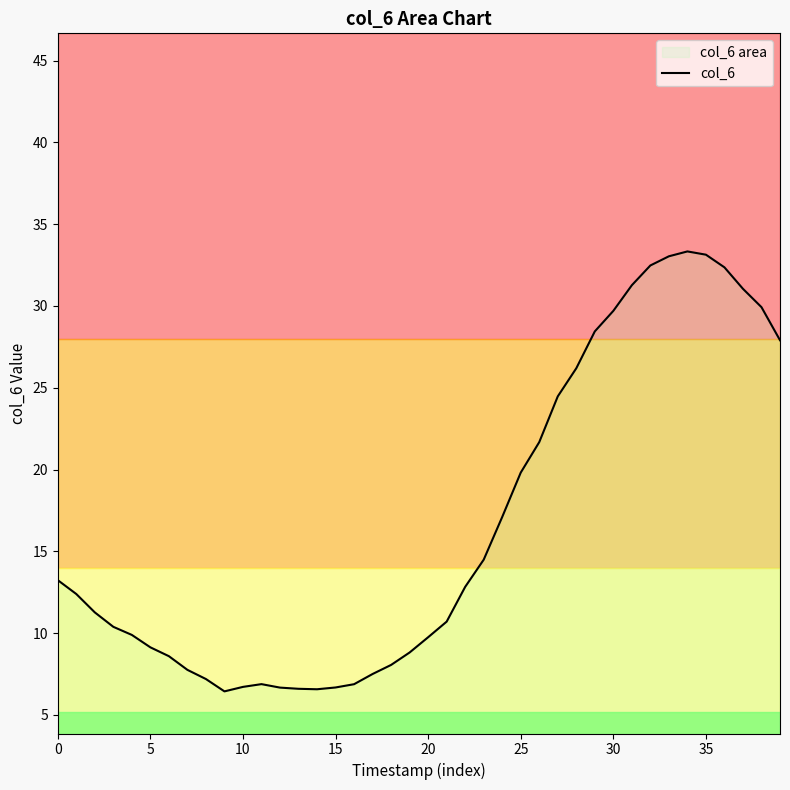

Where is the first local minimum?

9